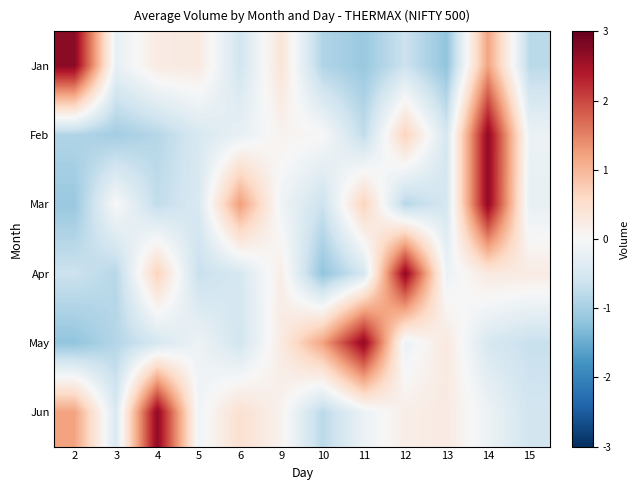

Between 6 and 15, which is larger?

6